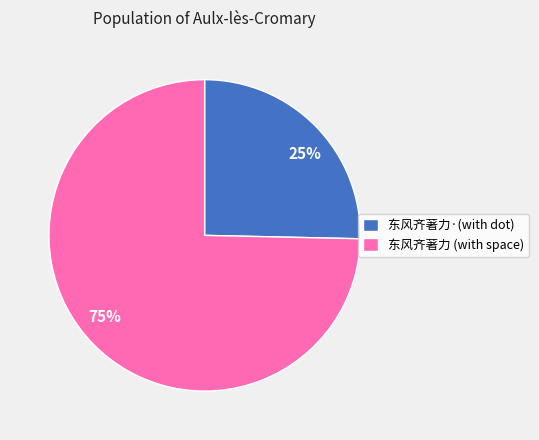

Is it true that 75% is 75% of the pie?

True